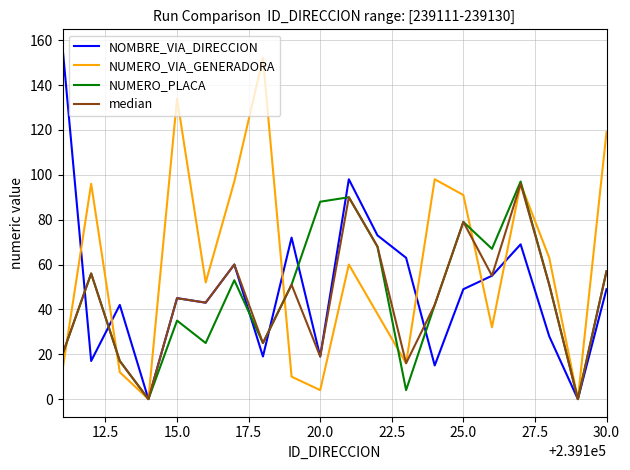

What is the greatest value displayed?

157